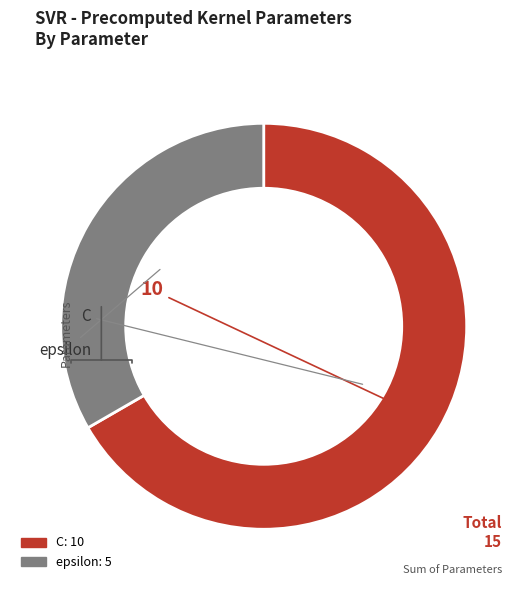

How many segments does this pie chart have?

2